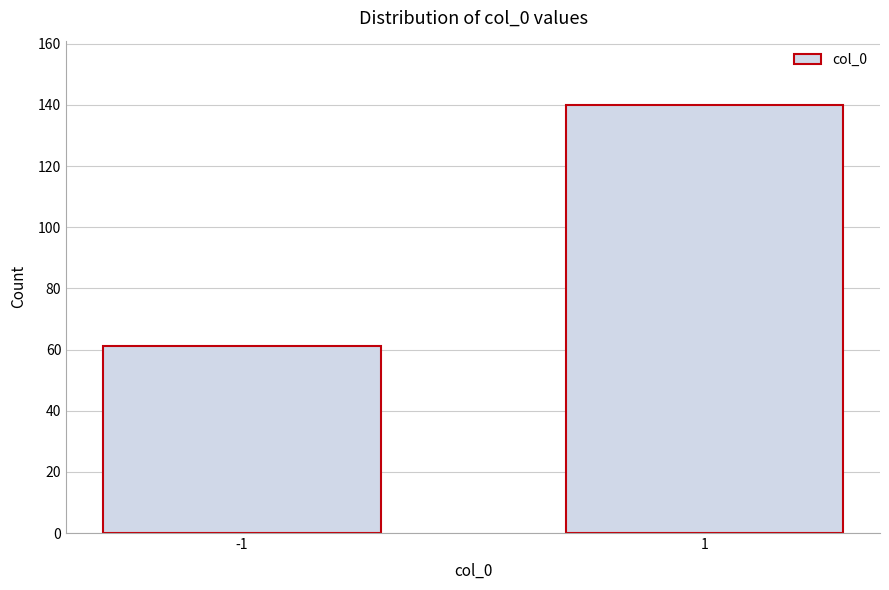

Reading right to left, transcribe all the data shown in this chart.

1=140	-1=61